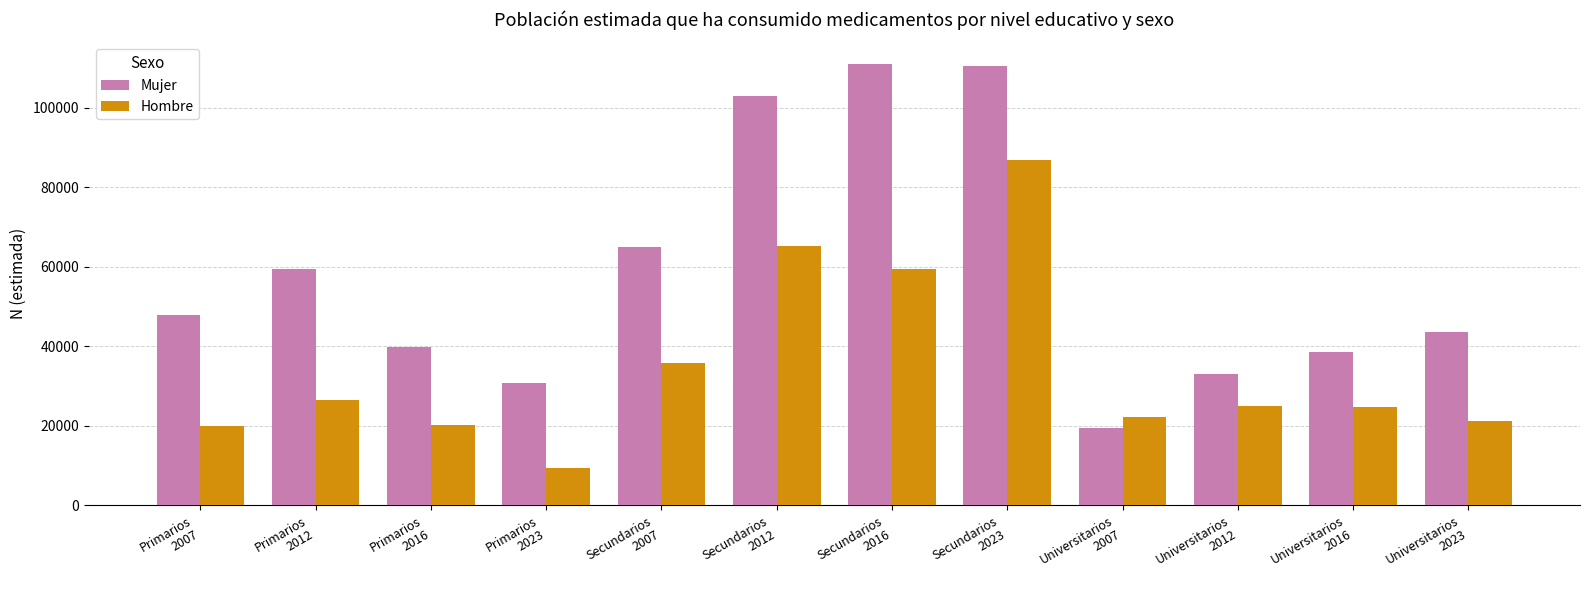

What is the minimum value for Hombre?

9460